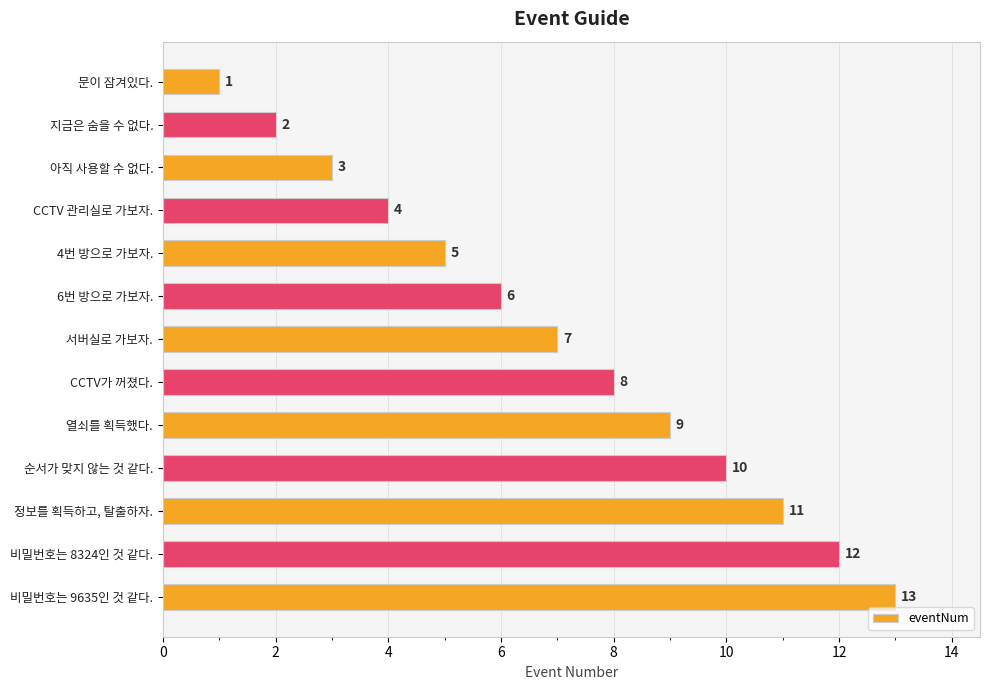

List the labels in order of value, largest first.

비밀번호는 9635인 것 같다., 비밀번호는 8324인 것 같다., 정보를 획득하고, 탈출하자., 순서가 맞지 않는 것 같다., 열쇠를 획득했다., CCTV가 꺼졌다., 서버실로 가보자., 6번 방으로 가보자., 4번 방으로 가보자., CCTV 관리실로 가보자., 아직 사용할 수 없다., 지금은 숨을 수 없다., 문이 잠겨있다.